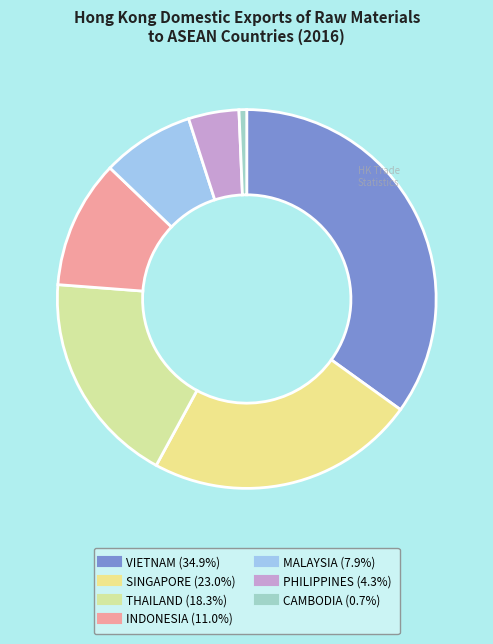

To the nearest percent, what is the average slice percentage?

14%